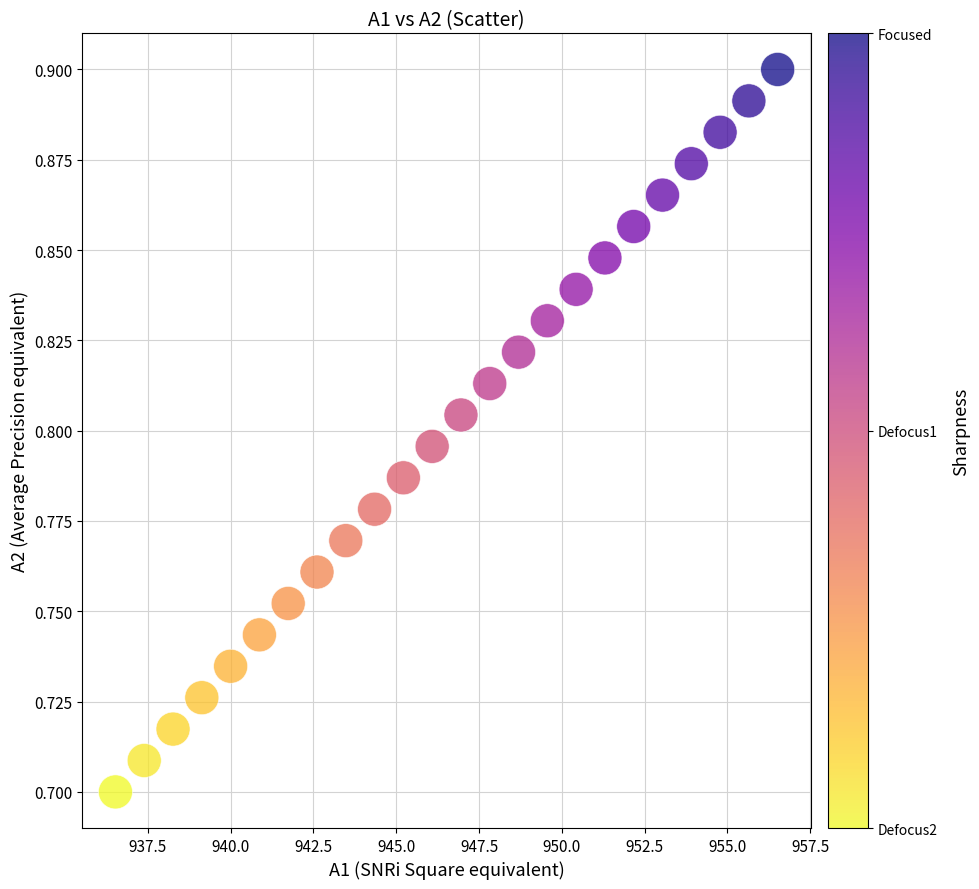

What is the range of X values (max minus min)?

20.0